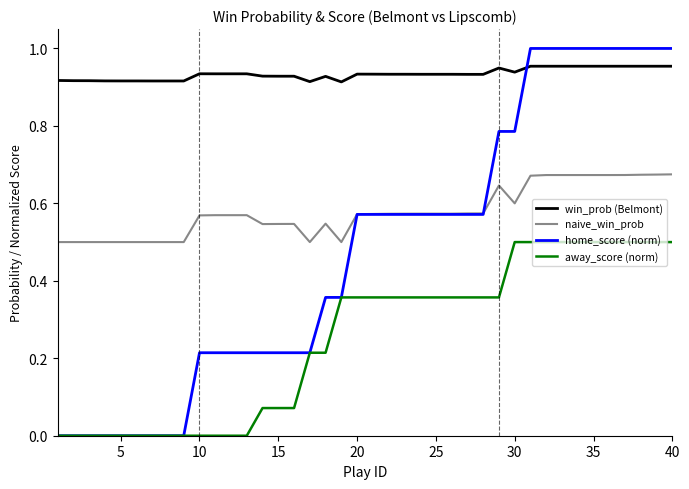

List the series in order of their peak value, lowest first.

away_score (norm), naive_win_prob, win_prob (Belmont), home_score (norm)